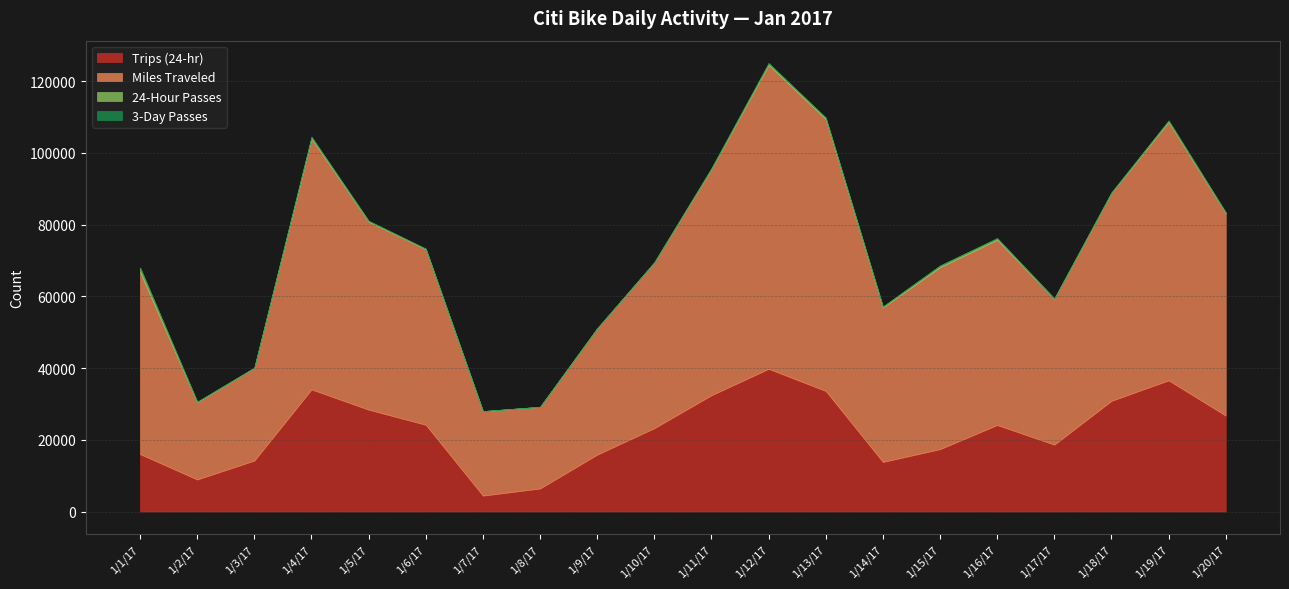

What are all the series names shown in the legend?

Trips (24-hr), Miles Traveled, 24-Hour Passes, 3-Day Passes